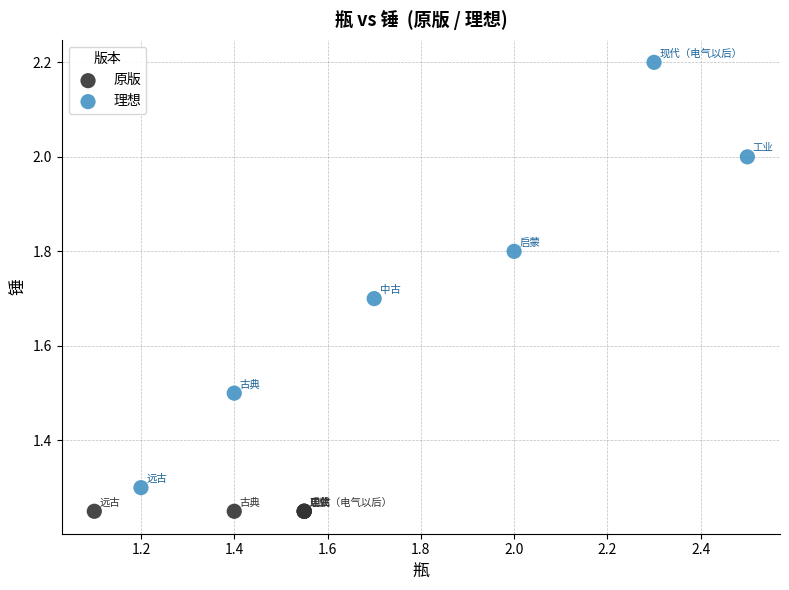

What are all the series names shown in the legend?

原版, 理想